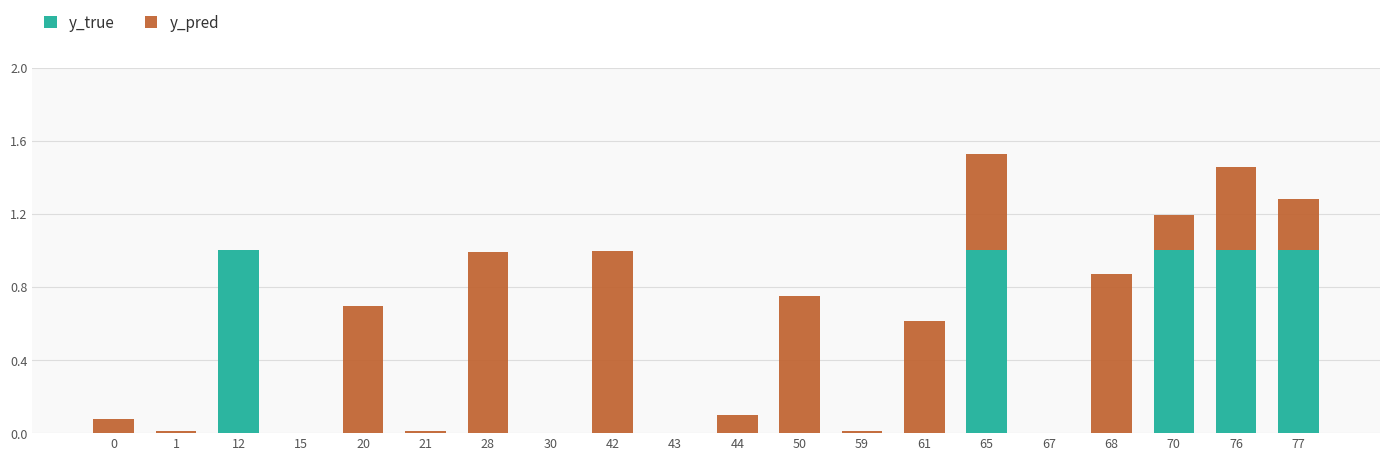

What is the sum of the y_true values at 77 and 20?

1.0